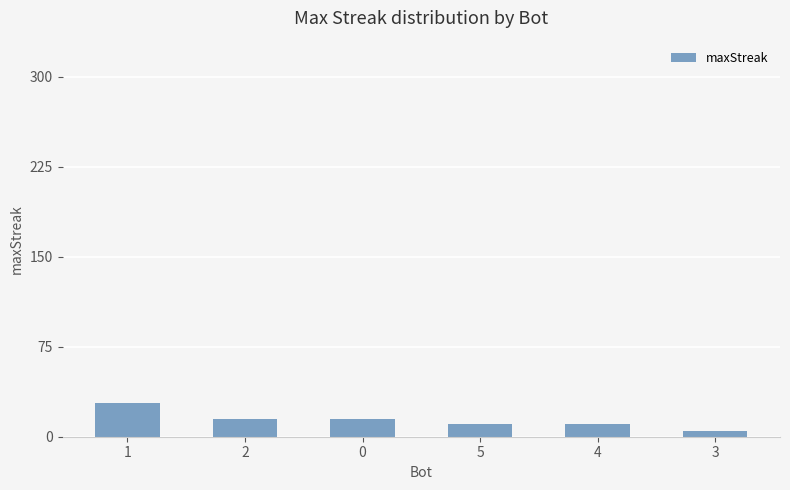

The chart shows a value of 15 at 0. True or false?

True